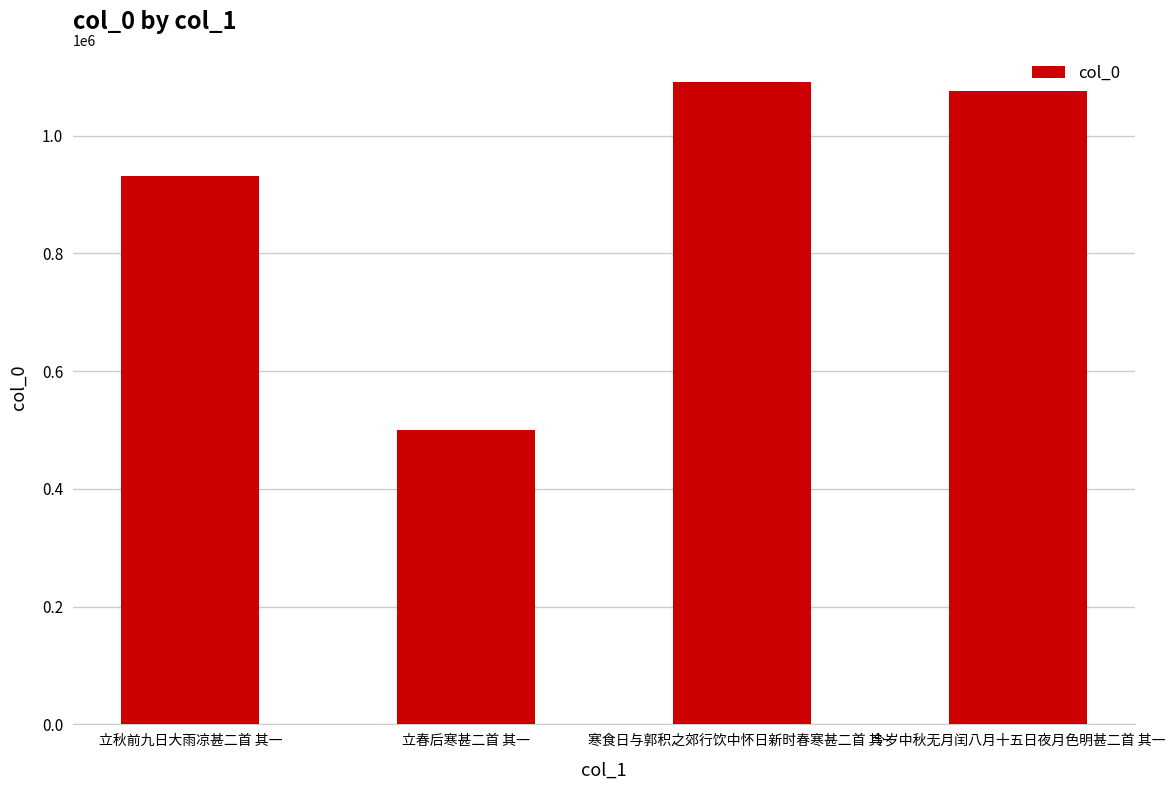

What is the sum of all values?

3598708